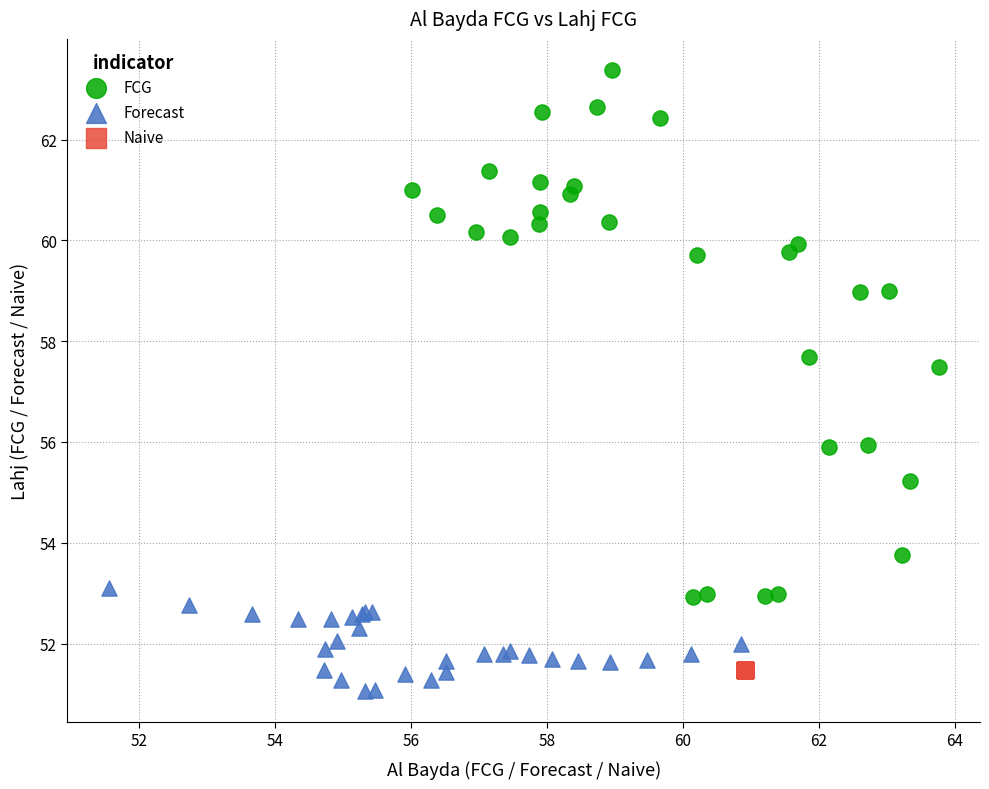

Which series contains the highest Y value?

FCG